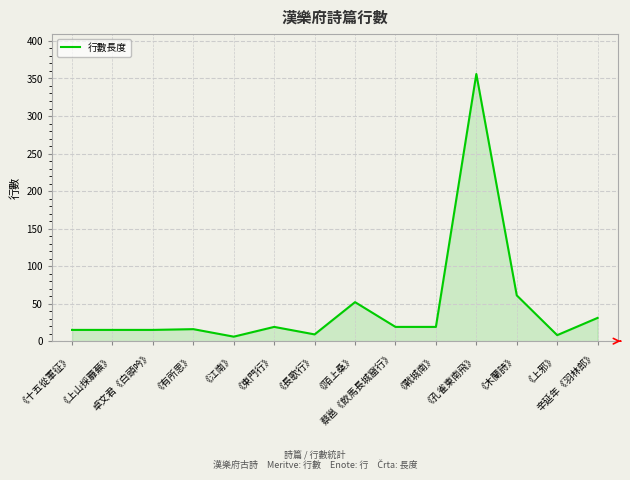

What is the difference between the maximum and minimum values?

350